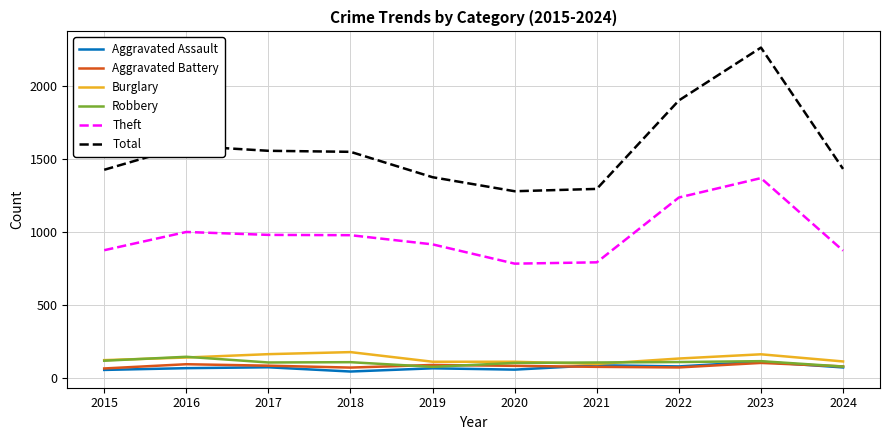

True or false: Aggravated Battery and Burglary cross at least once.

False